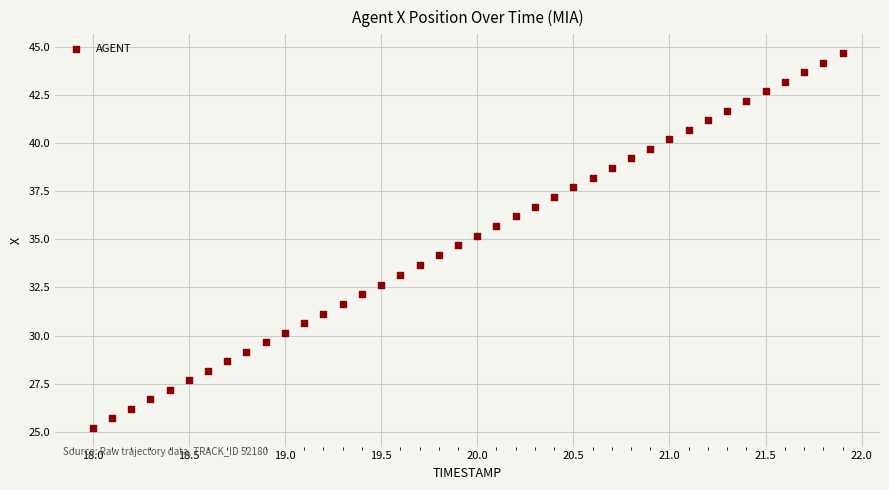

What is the range of Y values (max minus min)?

19.5